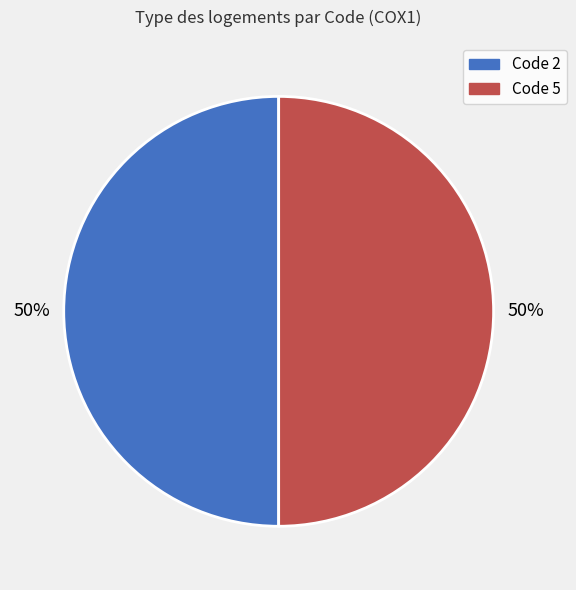

To the nearest percent, what is the average slice percentage?

50%